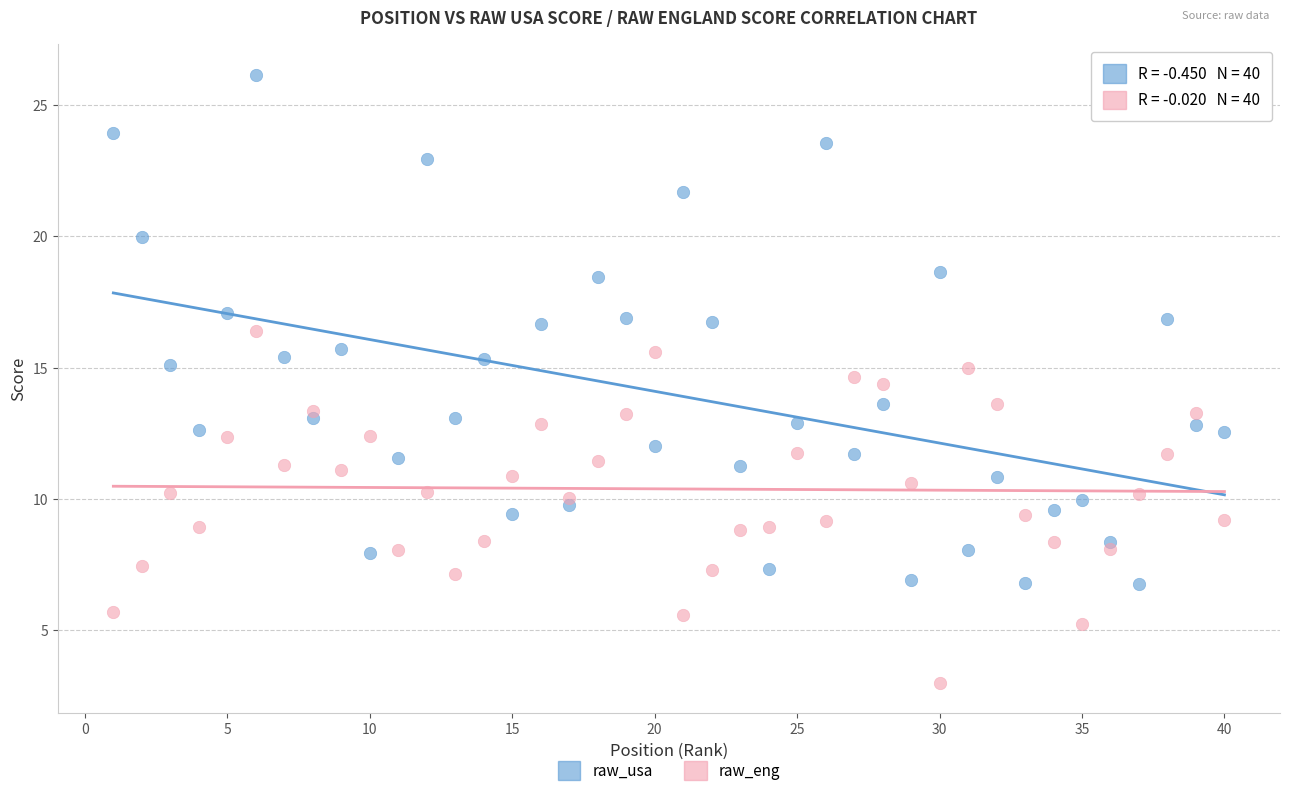

Which series reaches the minimum Y coordinate?

raw_eng